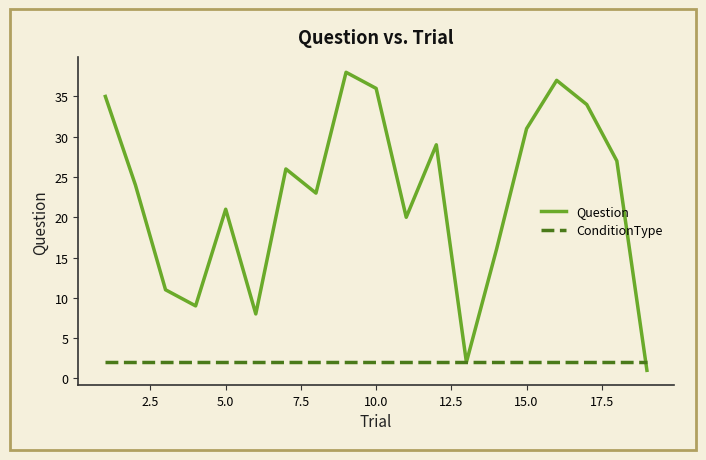

Rank the series by their average value, from lowest to highest.

ConditionType, Question